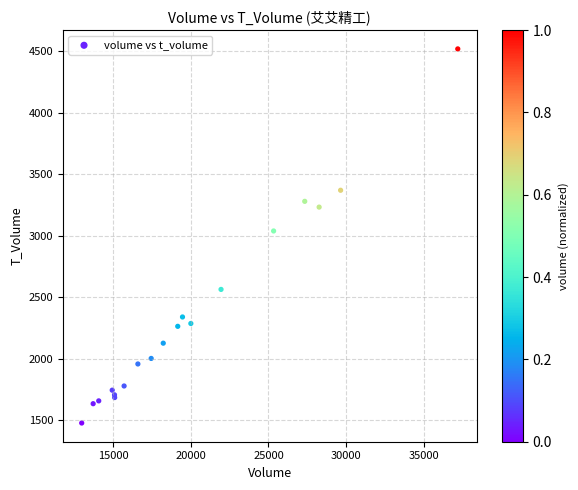

What Y value in the scatter plot is closest to 2996?

3037